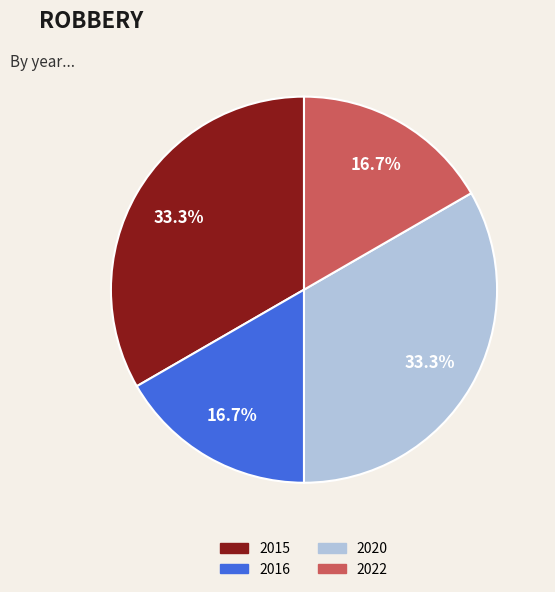

What percentage do 2016 and 2020 together represent?

50.0%